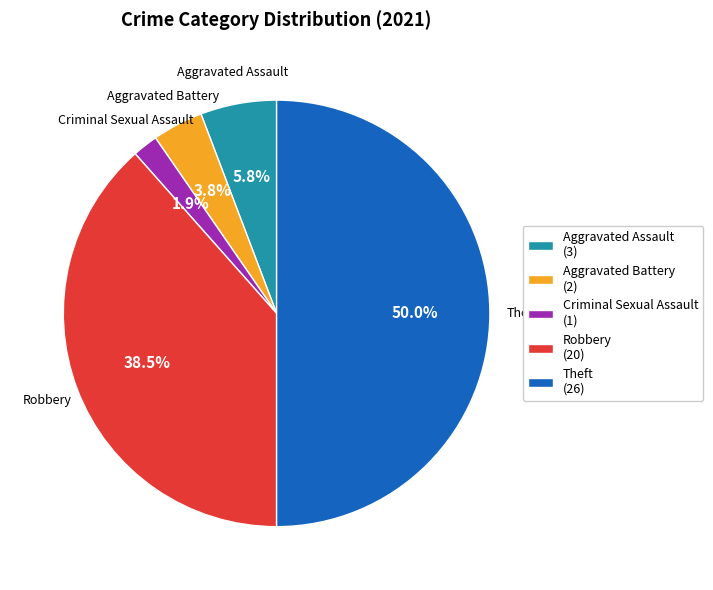

Which category has the smallest portion of the pie?

Criminal Sexual Assault (1)